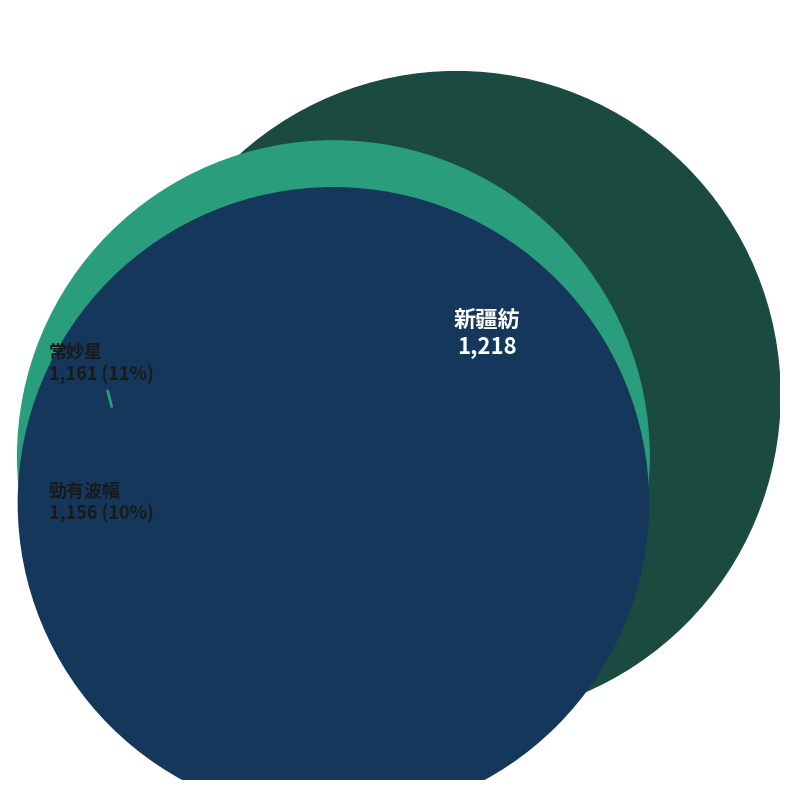

Does 7 account for over 50% of the chart?

No